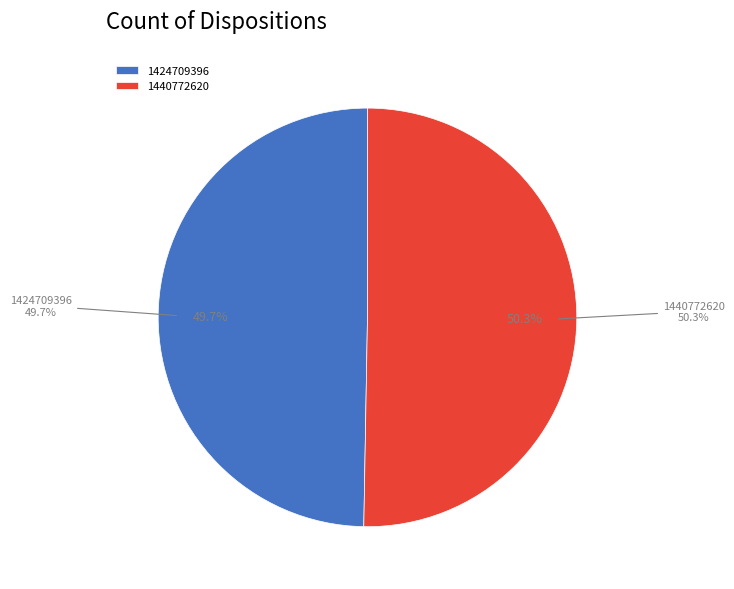

Does 1424709396 account for over 50% of the chart?

No